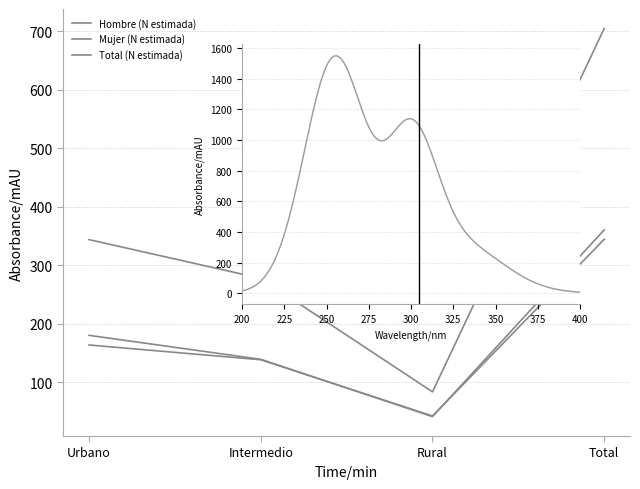

What is the label of the 2nd point from the left?

Intermedio